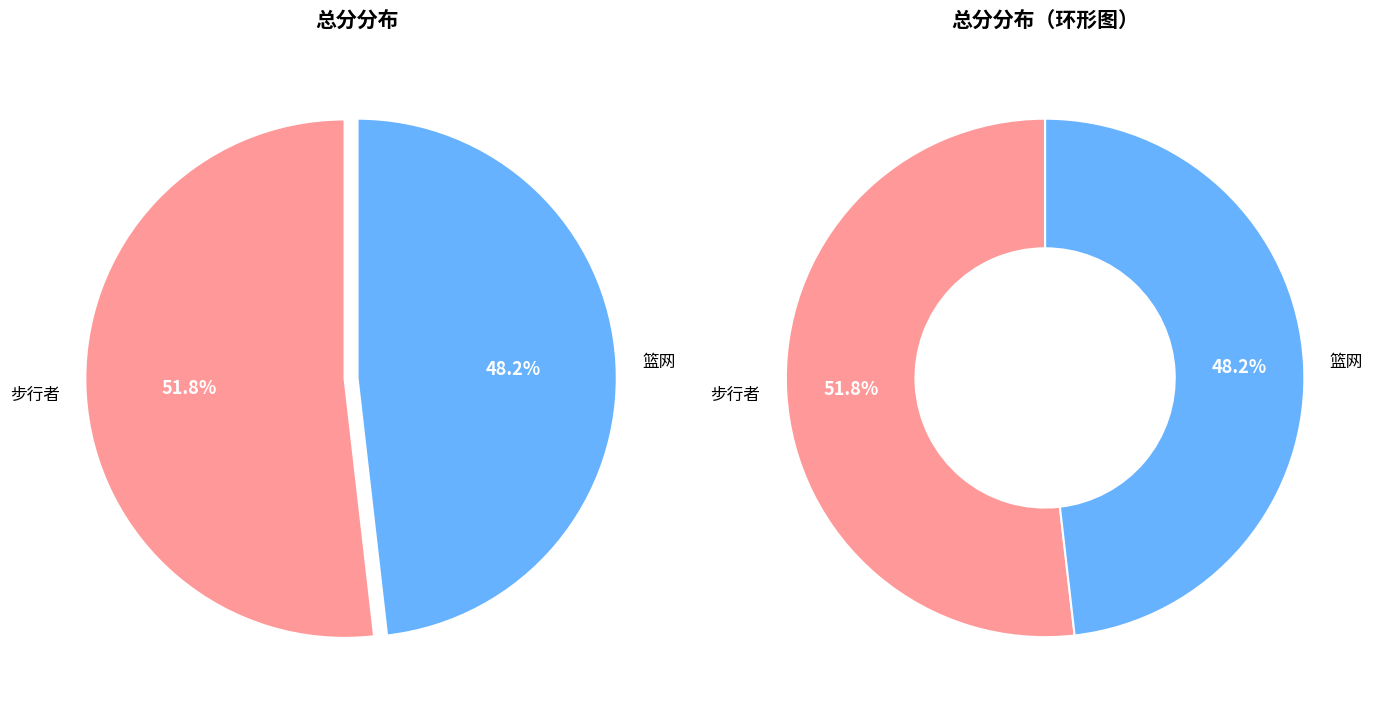

Which slice is the smallest?

篮网